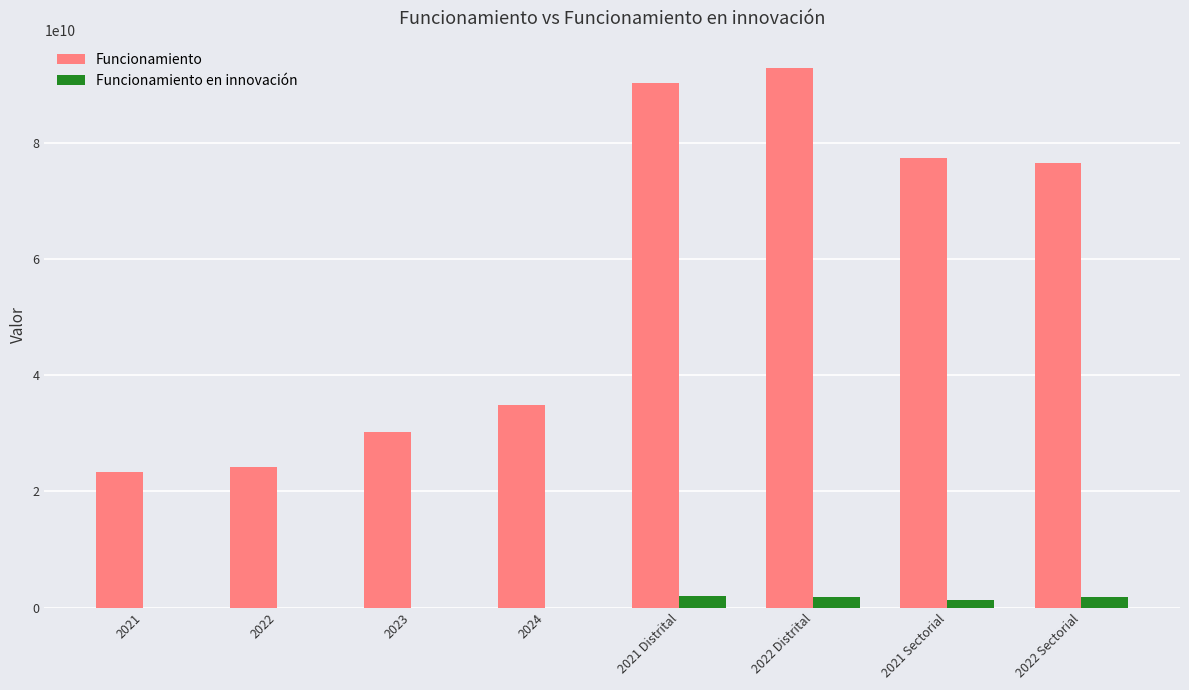

Is the value of Funcionamiento en innovación at 2021 Distrital greater than the value of Funcionamiento at 2022 Sectorial?

No